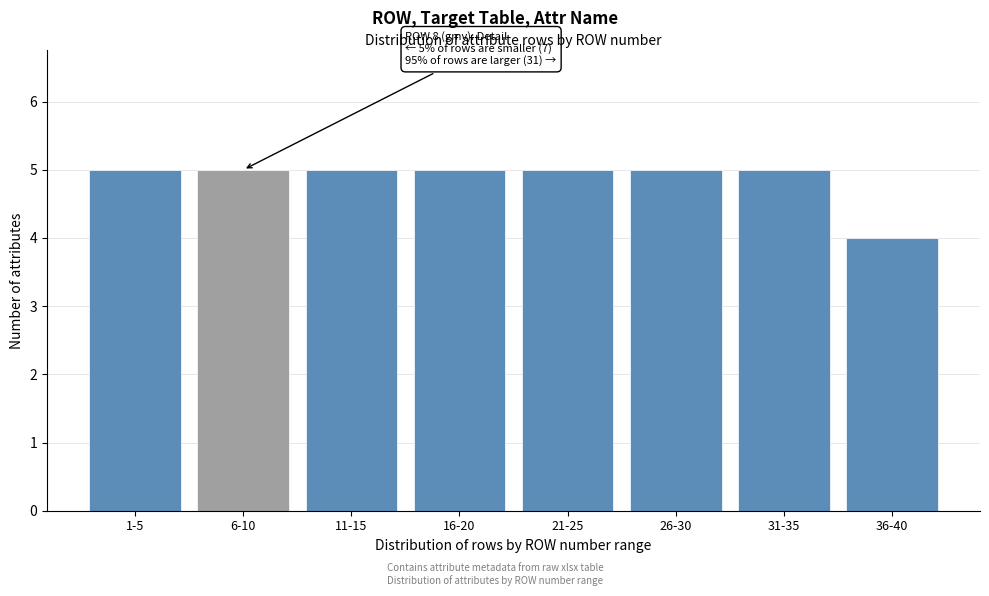

Reading left to right, transcribe all the data shown in this chart.

5	5	5	5	5	5	5	4